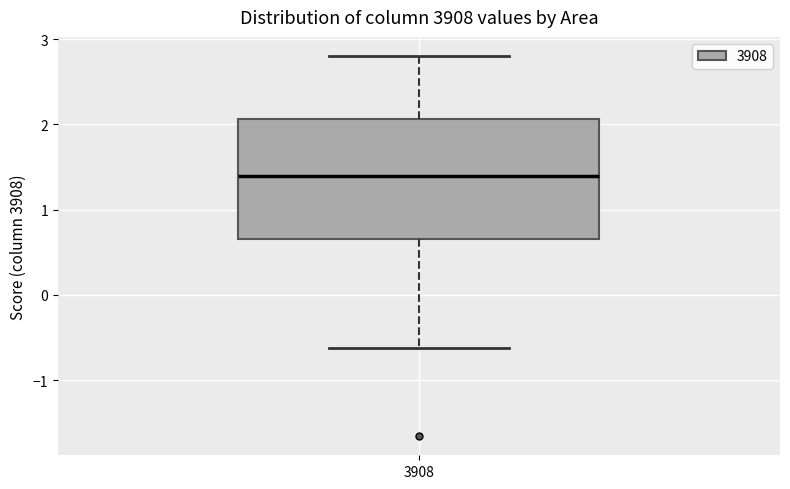

Transcribe this box plot: give where the median line is, the range the box spans, and where the two whiskers end, as read against the y-axis. The values are not printed on the chart, so give them approximately, as read against the axis.

median 1.4, box 0.7 to 2.1, whiskers -0.6 to 2.8